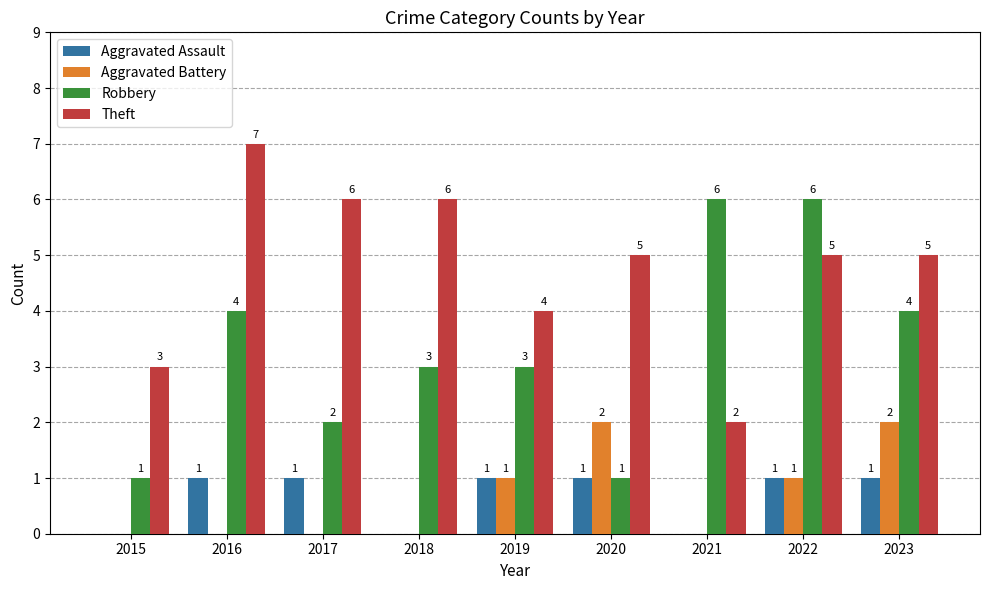

Reading right to left, what are all the values shown in this chart?

Aggravated Assault: 1	1	0	1	1	0	1	1	0
Aggravated Battery: 2	1	0	2	1	0	0	0	0
Robbery: 4	6	6	1	3	3	2	4	1
Theft: 5	5	2	5	4	6	6	7	3